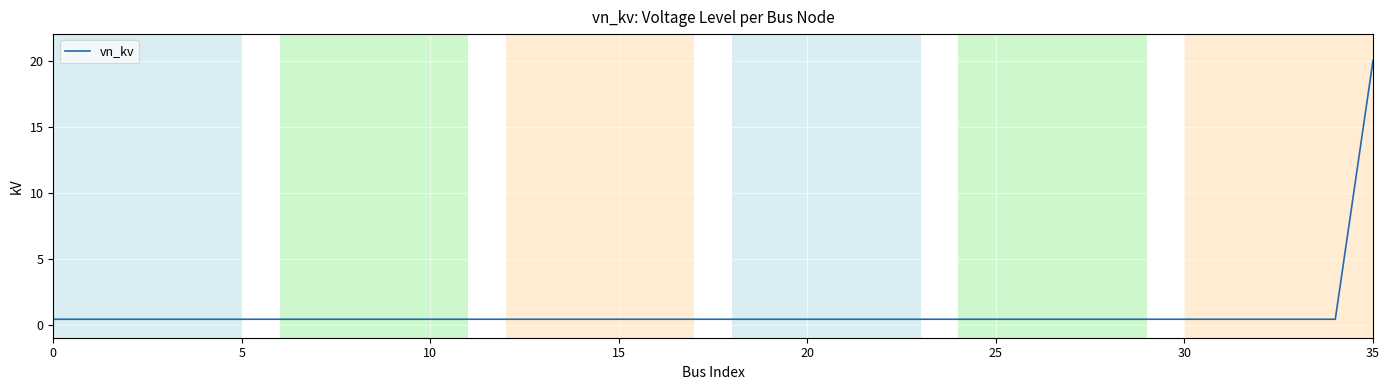

What is the difference between the maximum and minimum values?

19.6